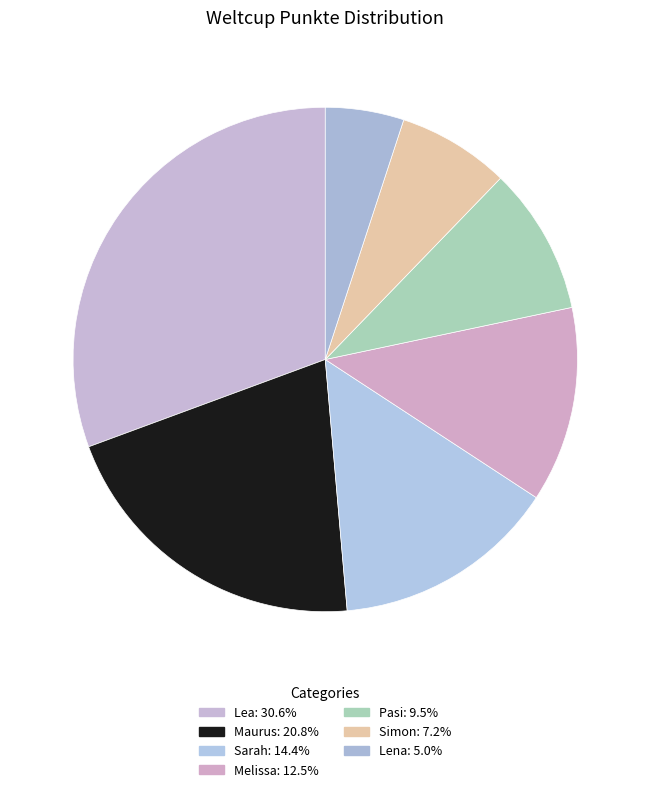

Is there any slice that represents more than half of the pie?

No